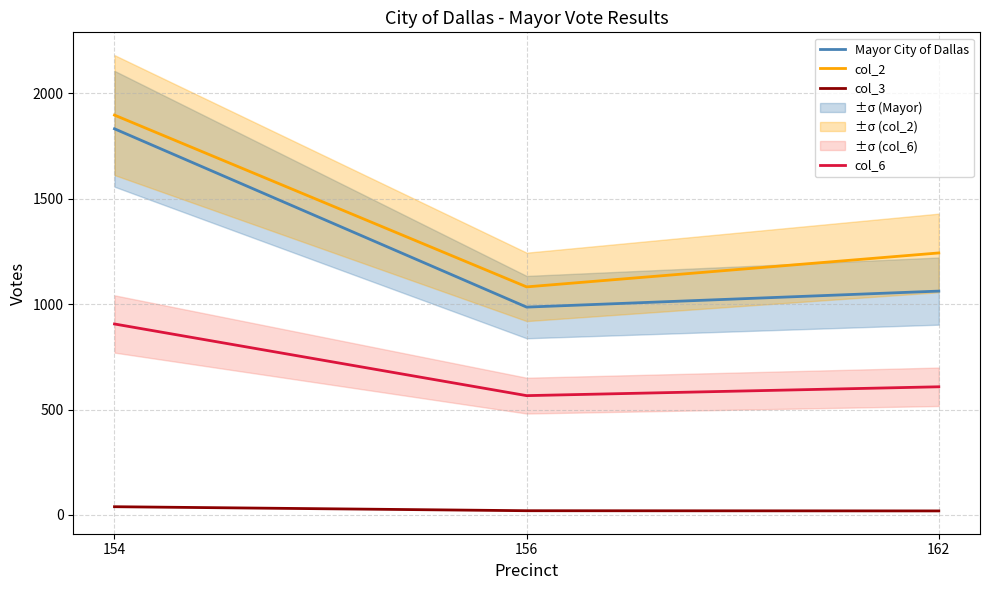

How many values in the col_3 series are below 20?

1